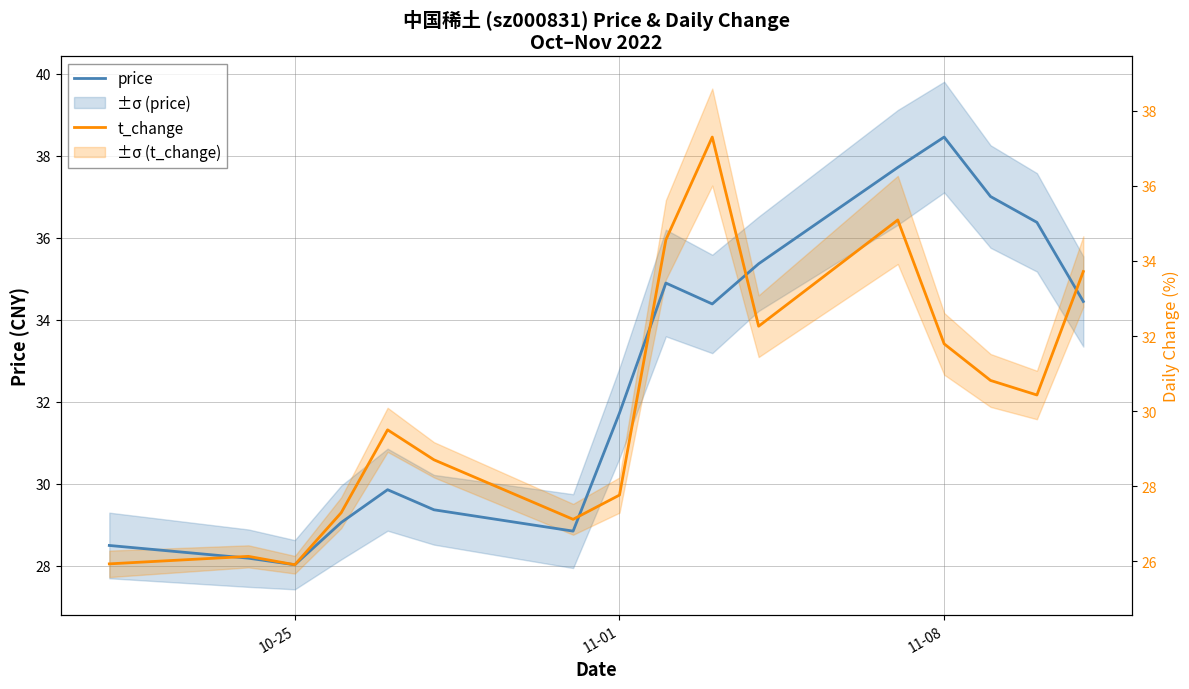

After their last crossing, which series has the higher values: price or t_change?

t_change